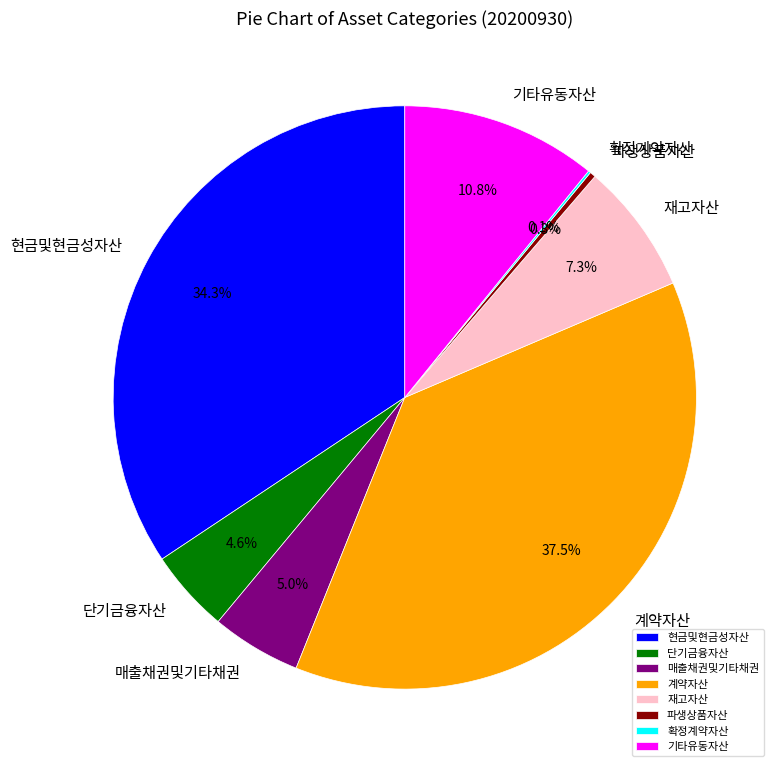

Which category has the biggest portion of the pie?

계약자산